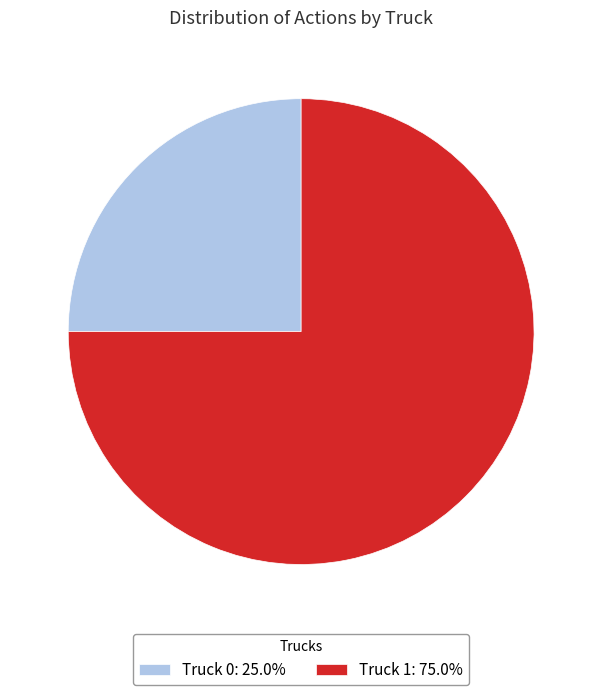

Approximately how many times larger is the value at Truck 1: 75.0% compared to Truck 0: 25.0%?

3.0